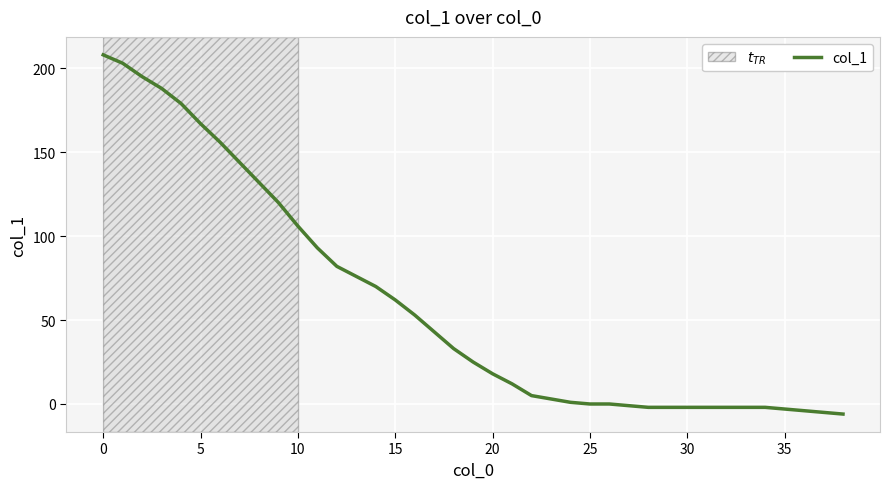

What is the difference between the maximum and minimum values?

214